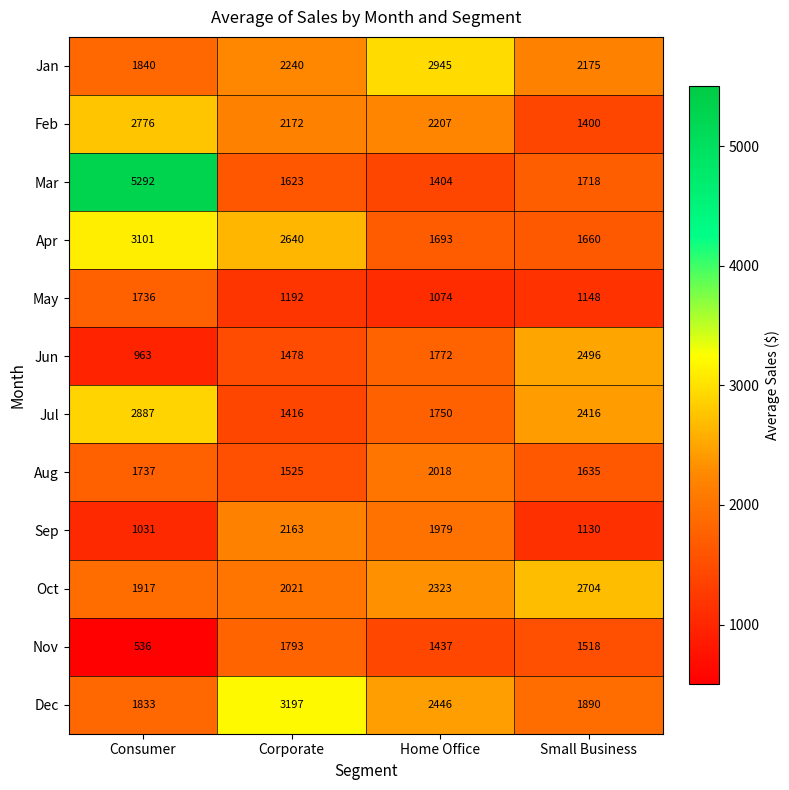

How many categories are shown in the chart?

4